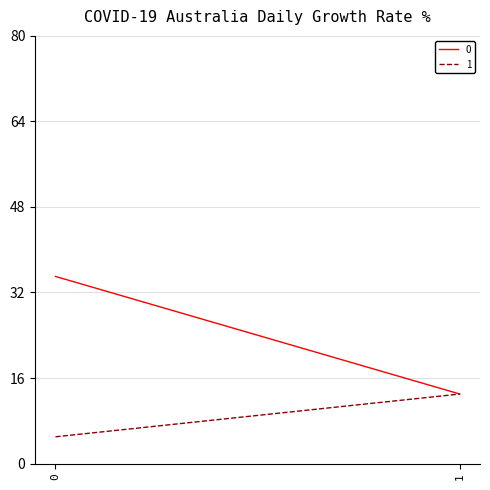

Reading left to right, what are all the values shown in this chart?

0: 0=35	1=13
1: 0=5	1=13